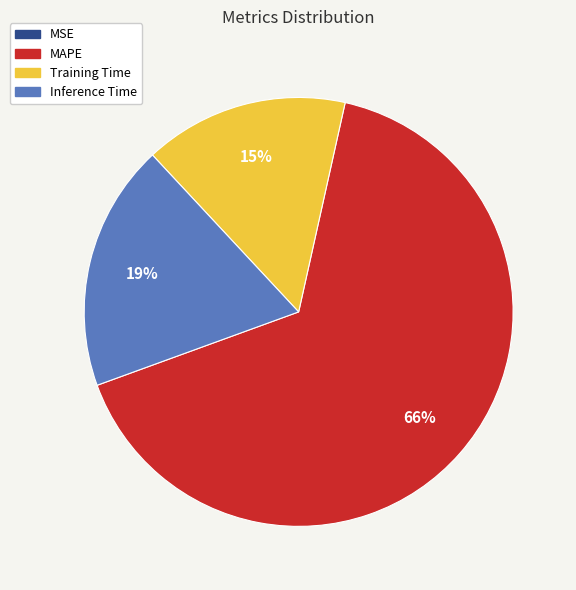

To the nearest percent, what is the average slice percentage?

25%